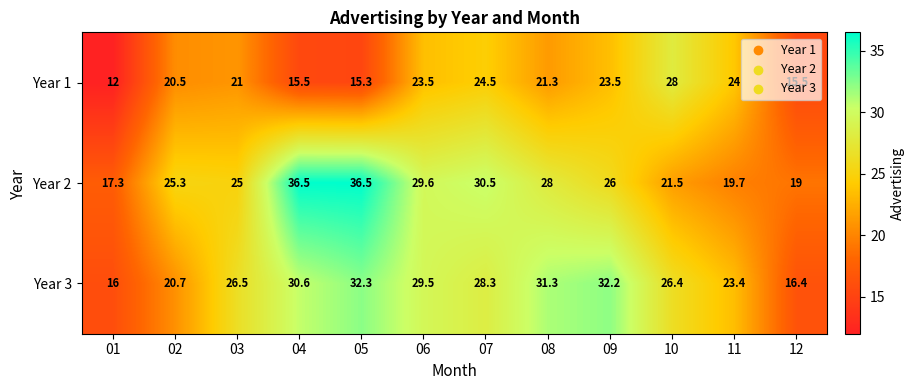

What is the difference between the maximum and minimum values in the Year 3 series?

16.3